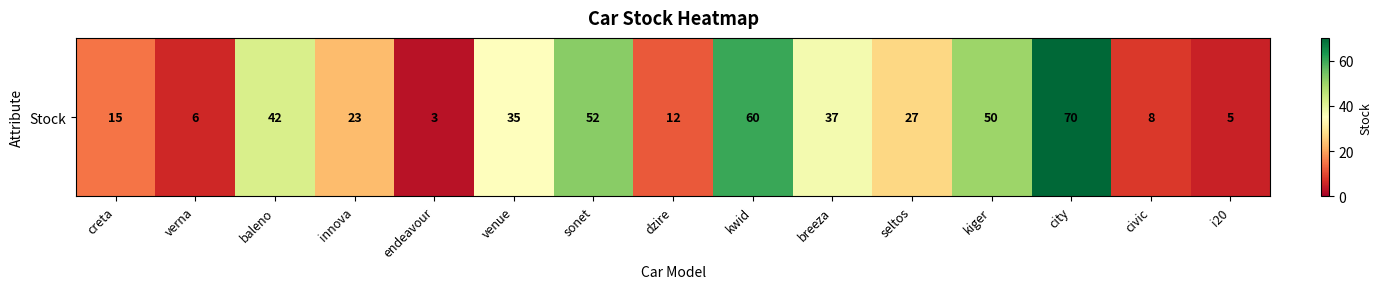

What is the difference between the values at dzire and kwid?

48